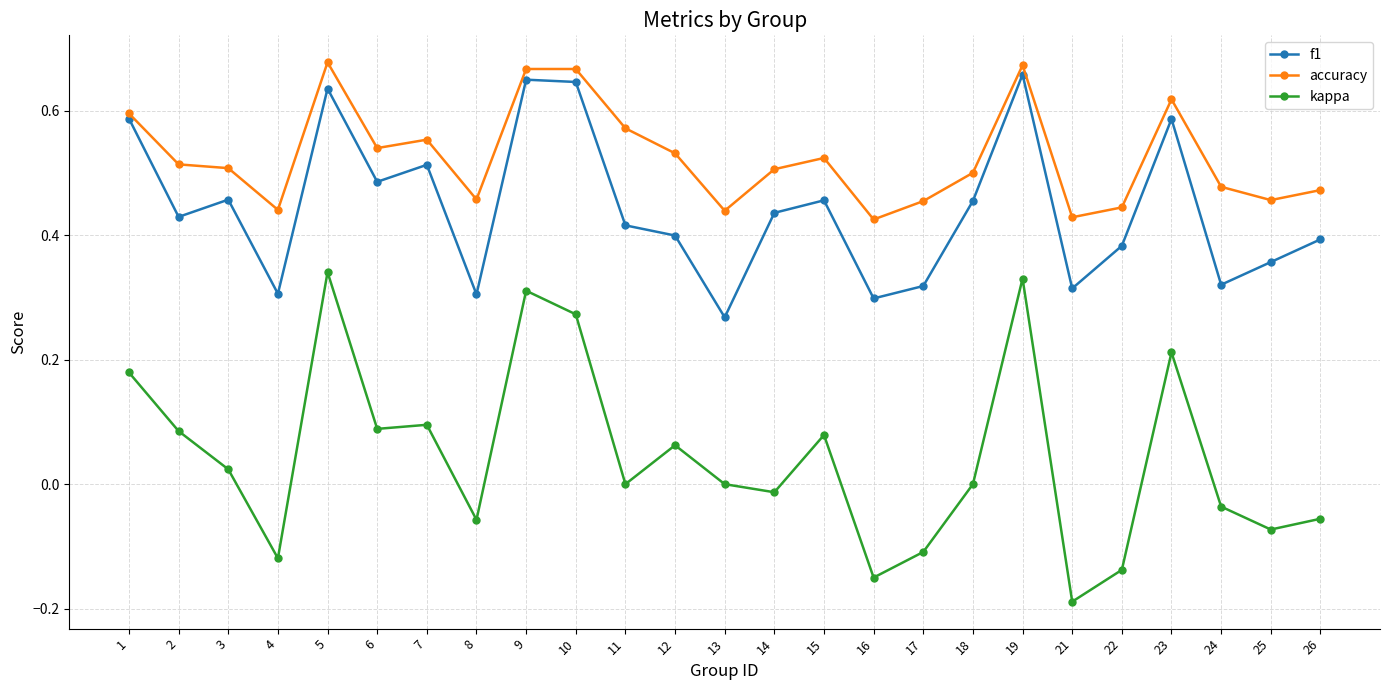

Which series has the largest range (max minus min)?

kappa